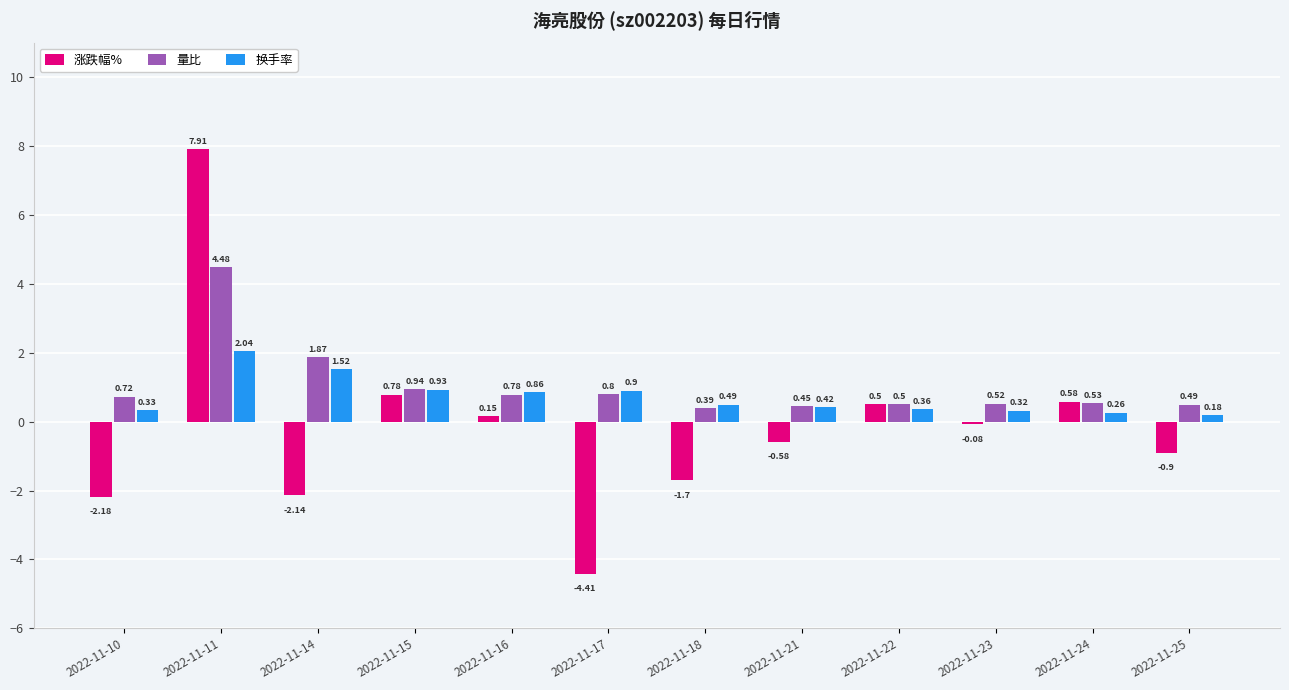

Which series changed the most between 2022-11-11 and 2022-11-22?

涨跌幅%